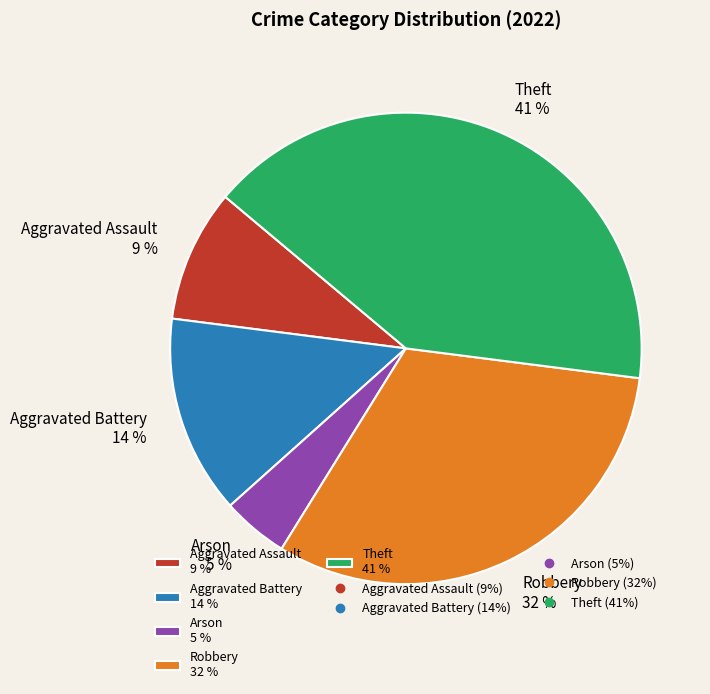

To the nearest percent, what percentage of the pie is Aggravated Assault?

9%